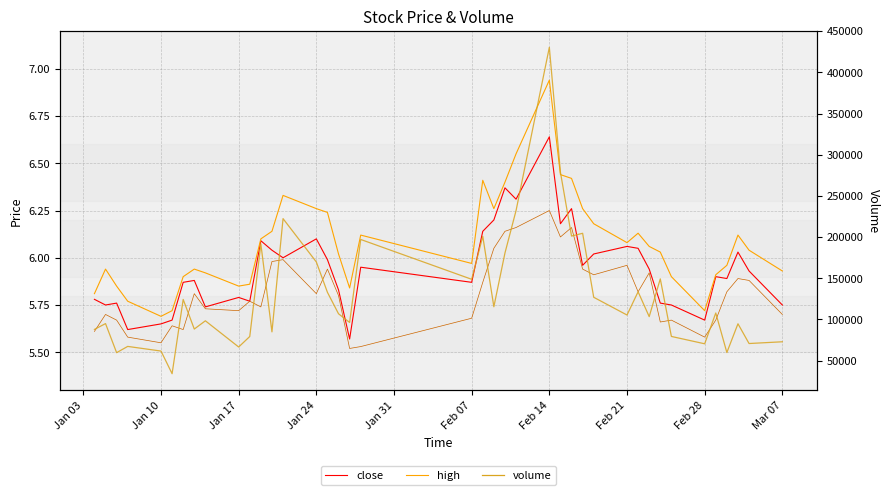

True or false: volume has a value of 72919.4 at 30.

False